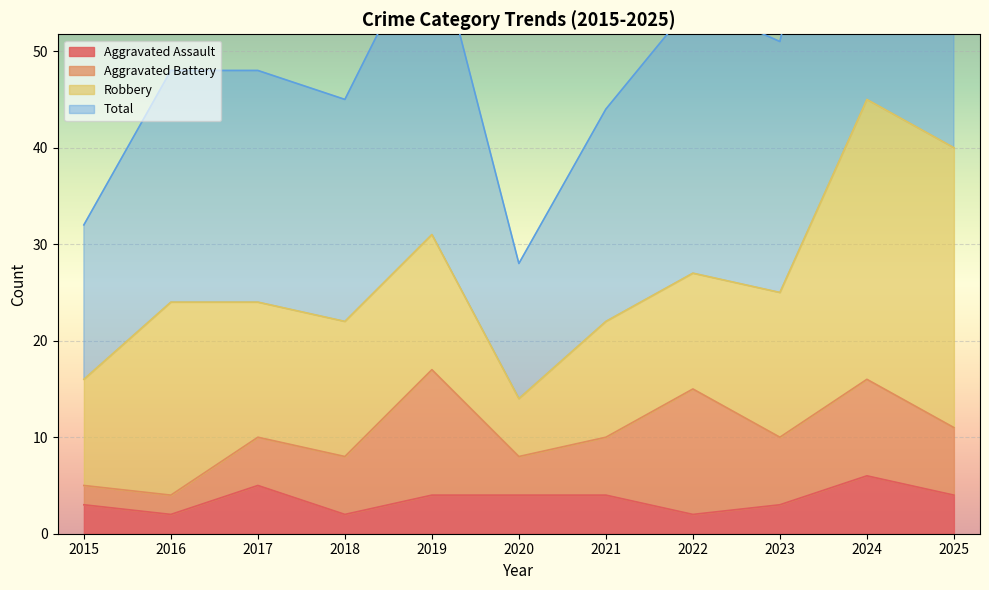

Where does the Total series first go above 48?

2019